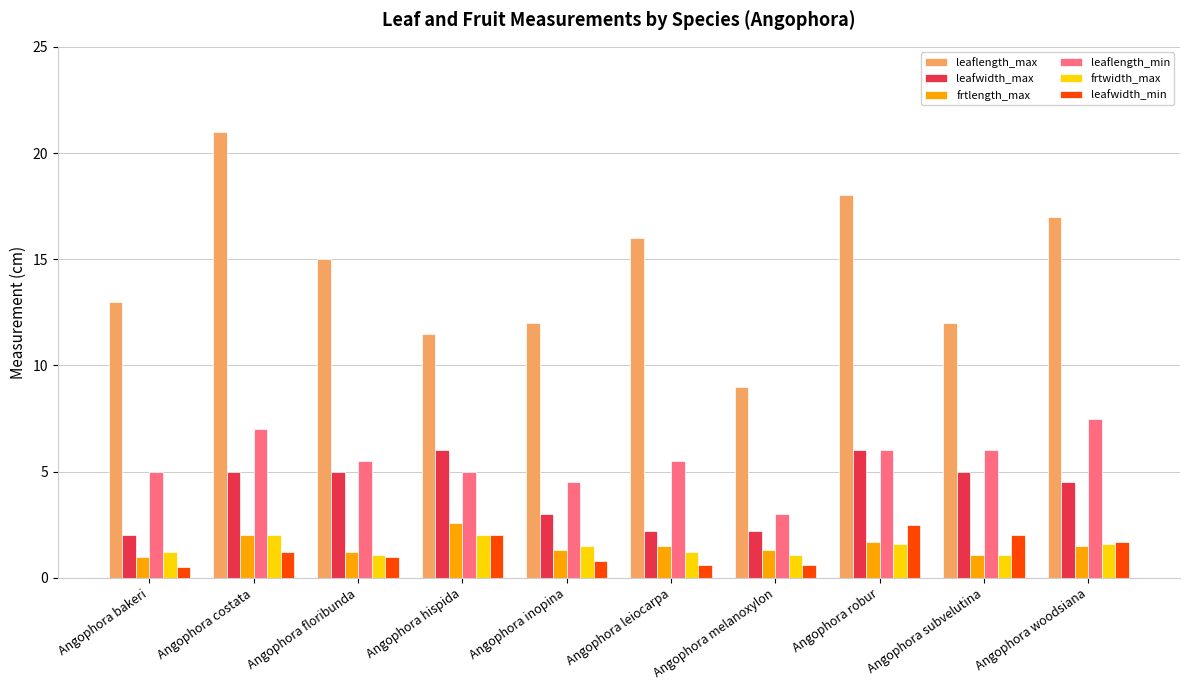

Is the value of leaflength_min at Angophora hispida greater than the value of frtwidth_max at Angophora melanoxylon?

Yes